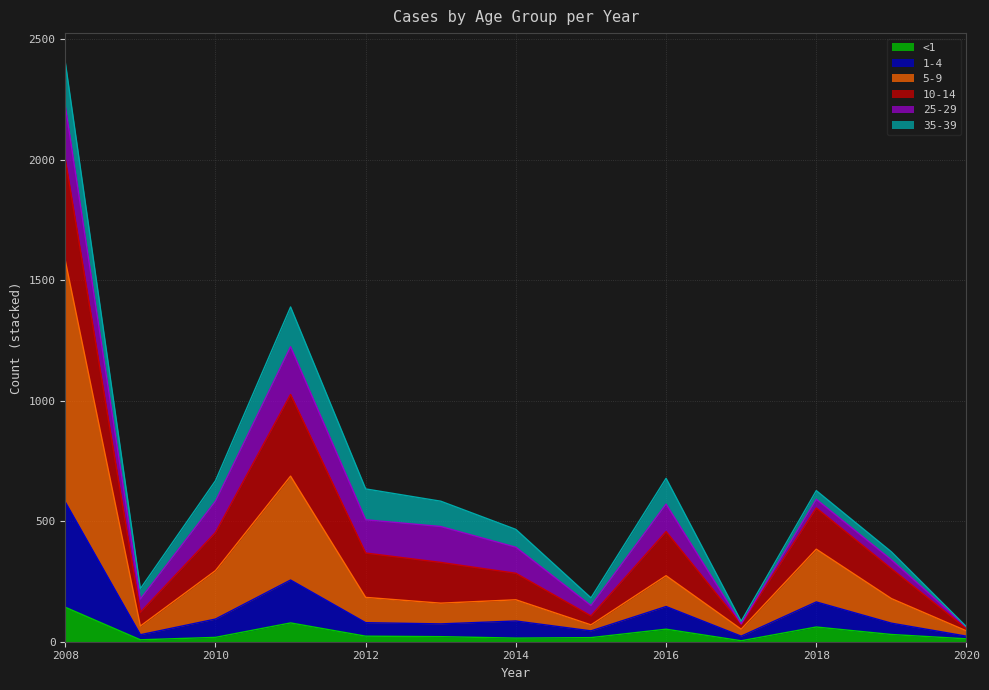

True or false: <1 and 5-9 cross at least once.

False